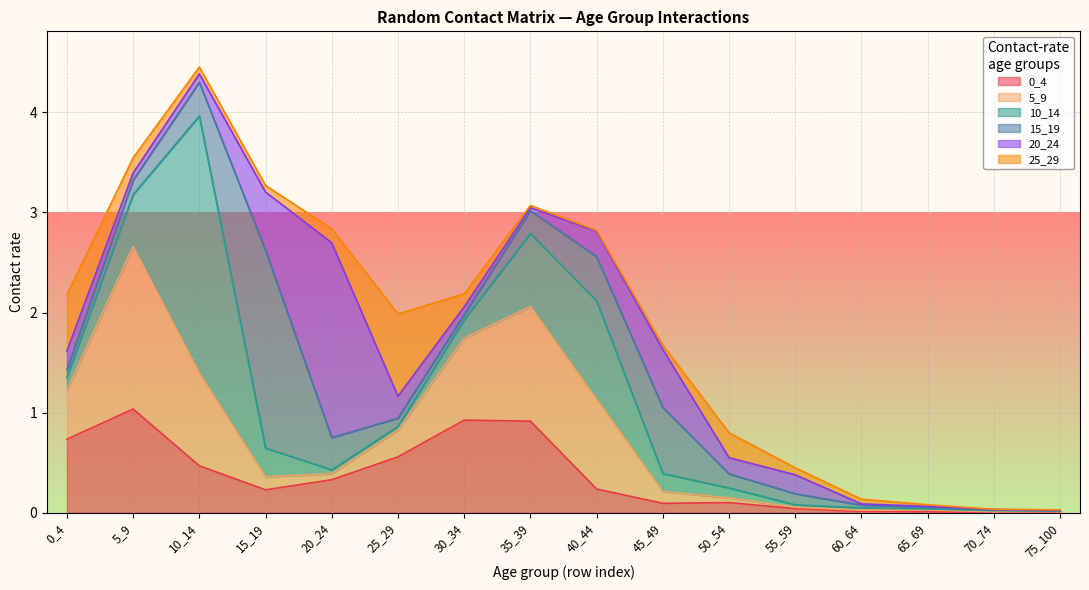

How many intersections are there between 20_24 and 0_4?

6